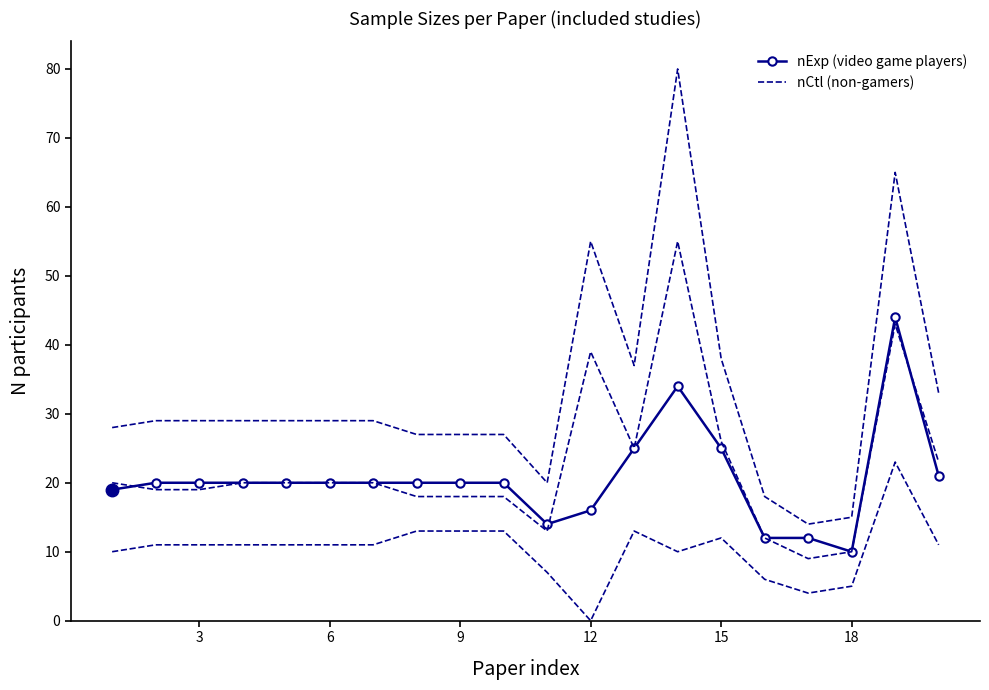

True or false: nCtl (non-gamers) and nExp (video game players) intersect in this chart.

True